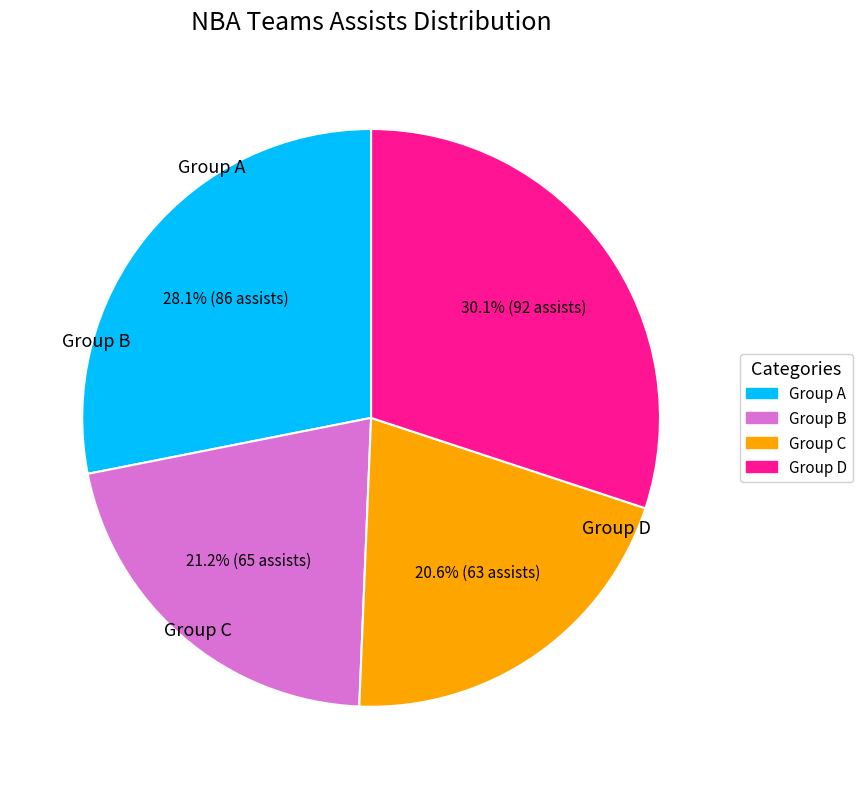

Does any single category account for the majority?

No